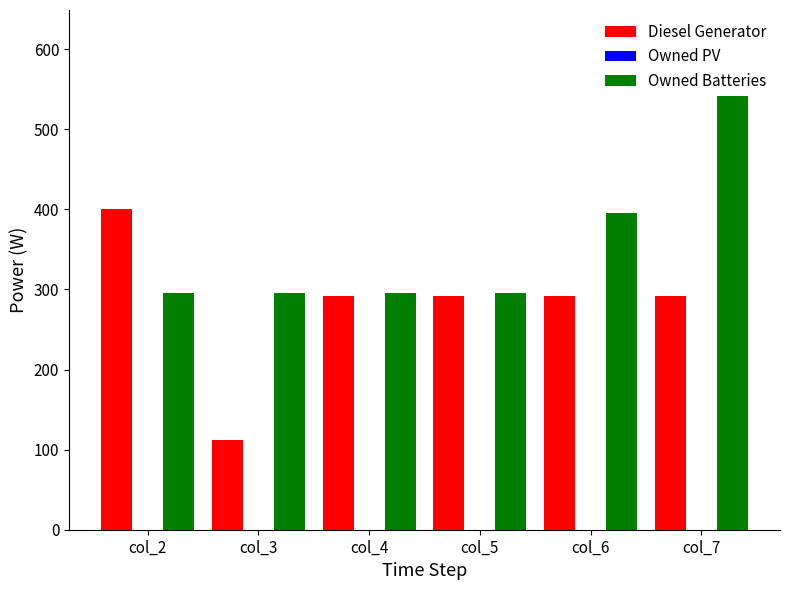

Which series changed the most between col_2 and col_7?

Owned Batteries